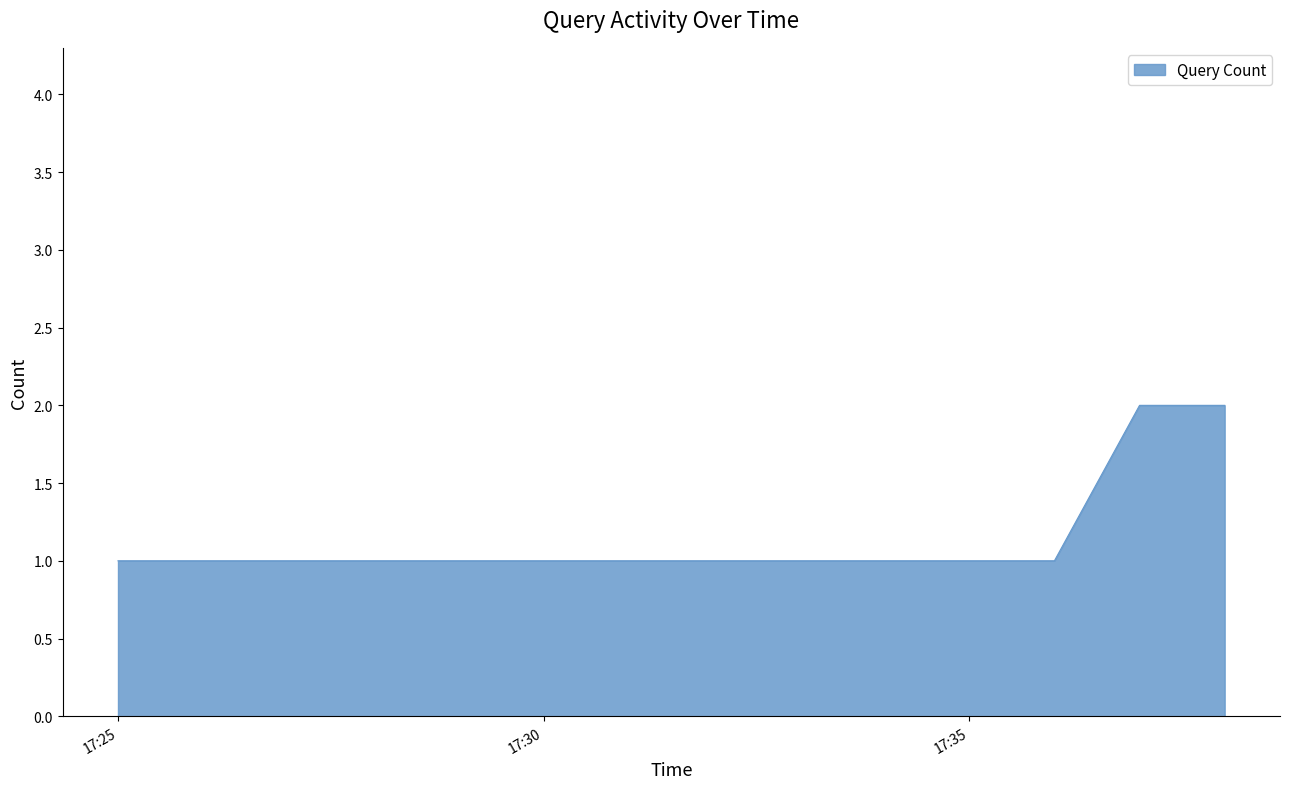

What is the sum of all values?

7